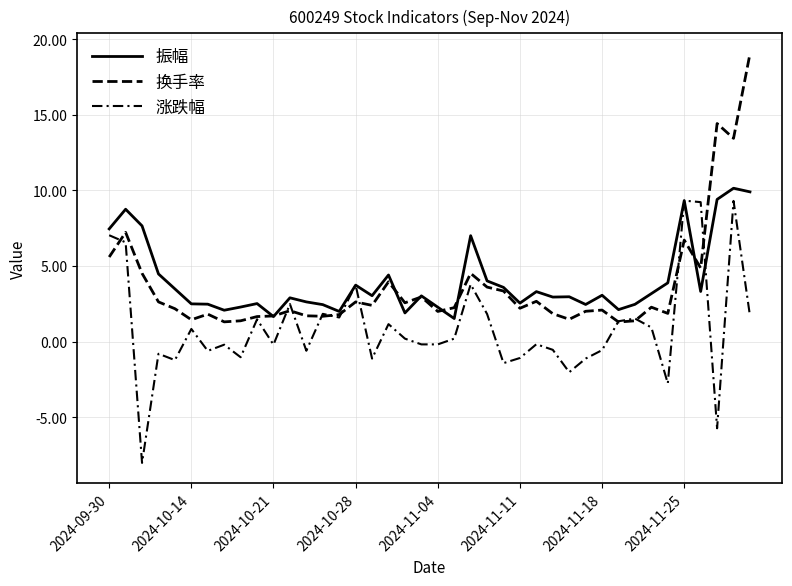

Does the chart display data point markers on the line(s)?

No